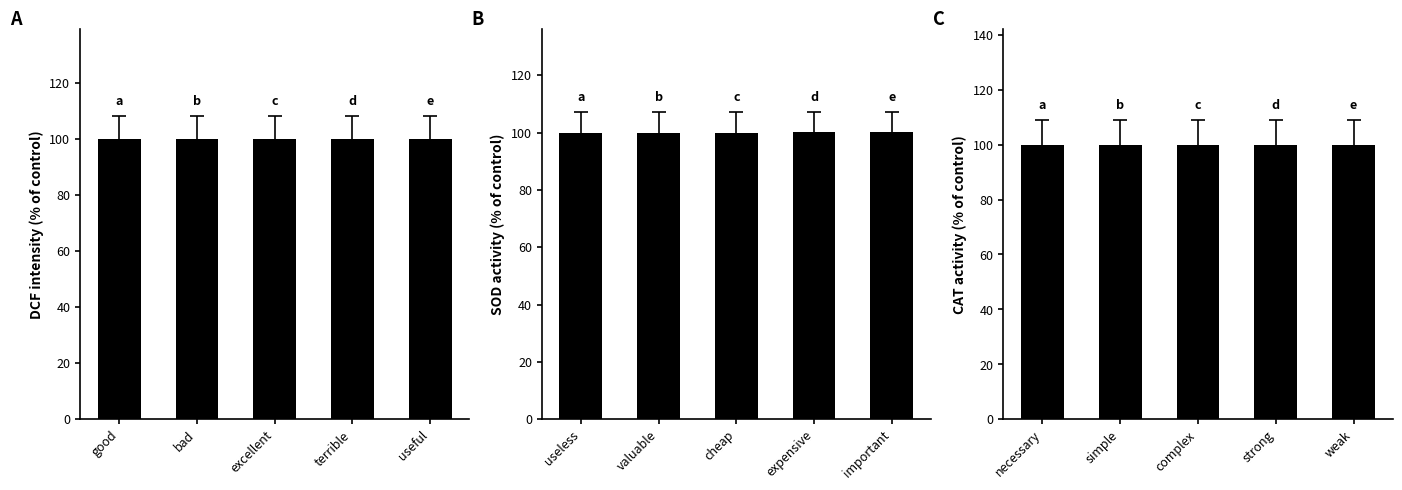

Is it true that A equals 166.2 at useful?

False